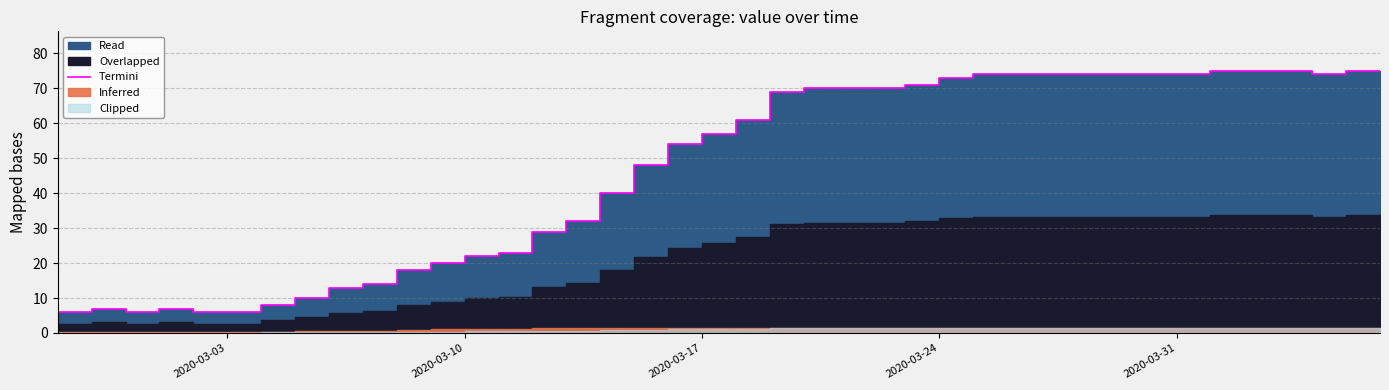

What is the minimum value shown in the chart?

6